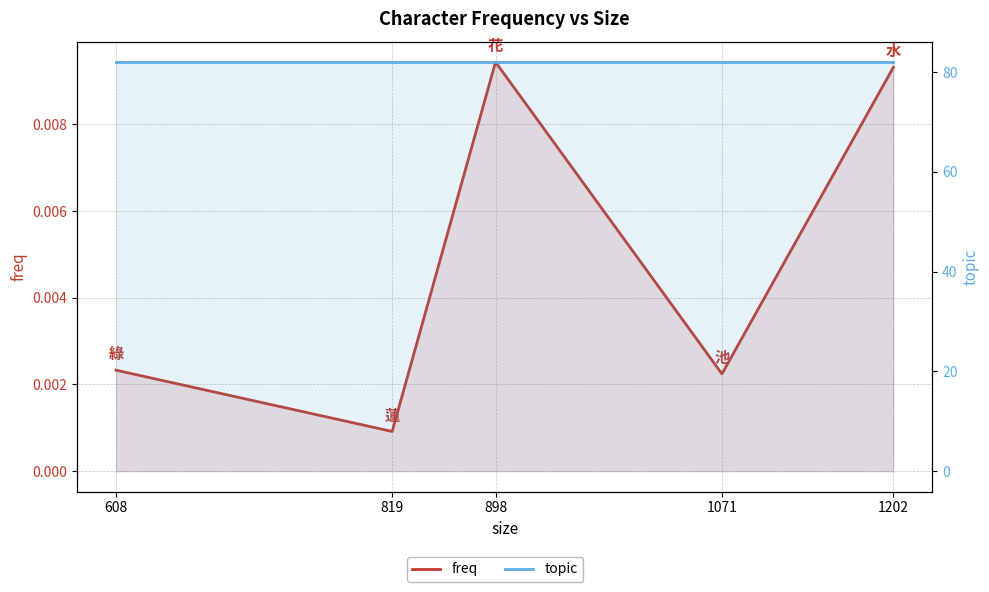

List the series in order of their peak value, highest first.

topic, freq